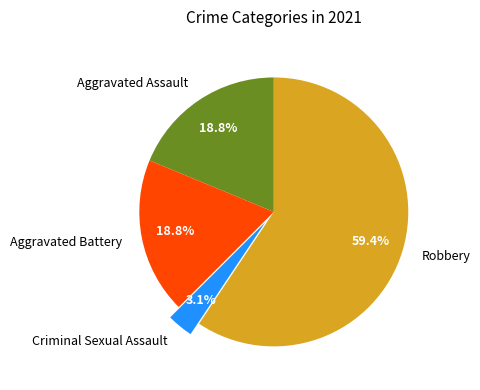

Which category has the biggest portion of the pie?

Robbery